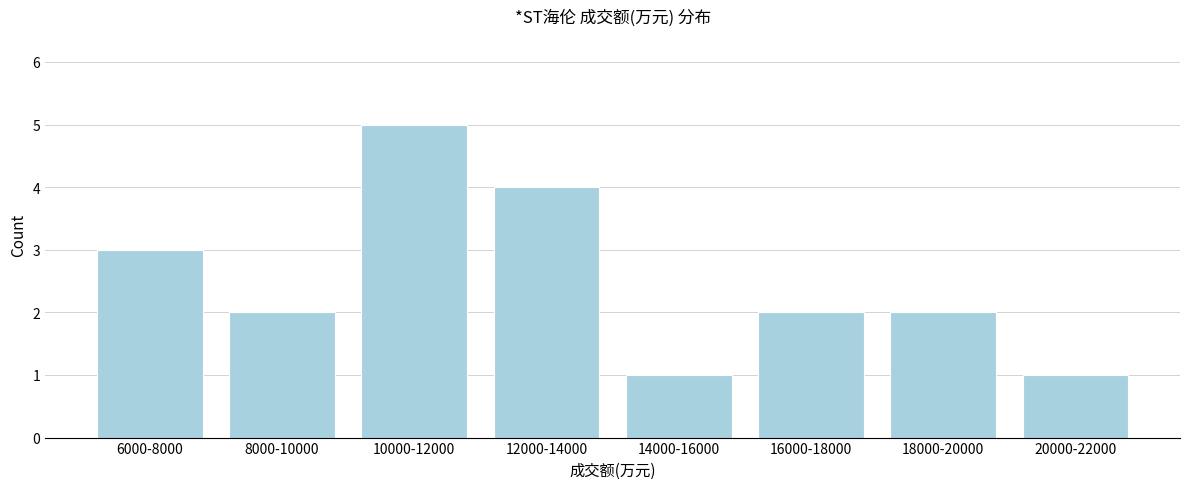

Reading left to right, extract all data points from this chart.

3	2	5	4	1	2	2	1